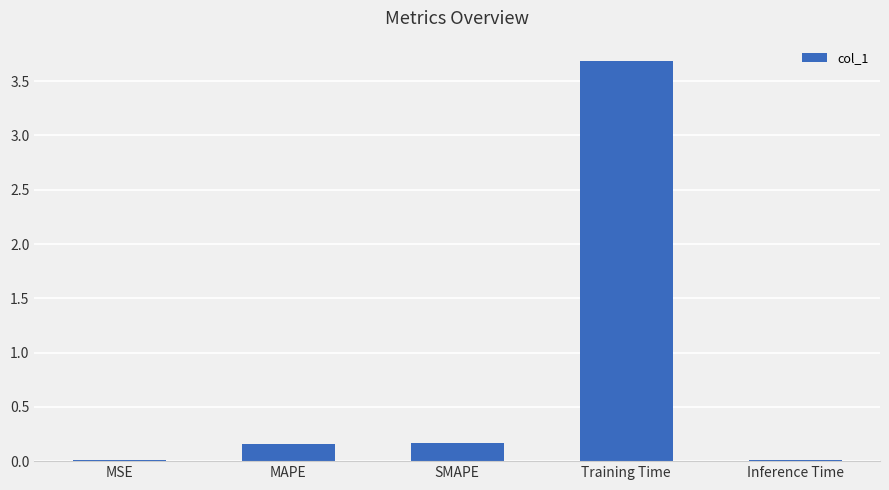

What is the change in value from MSE to MAPE?

+0.1